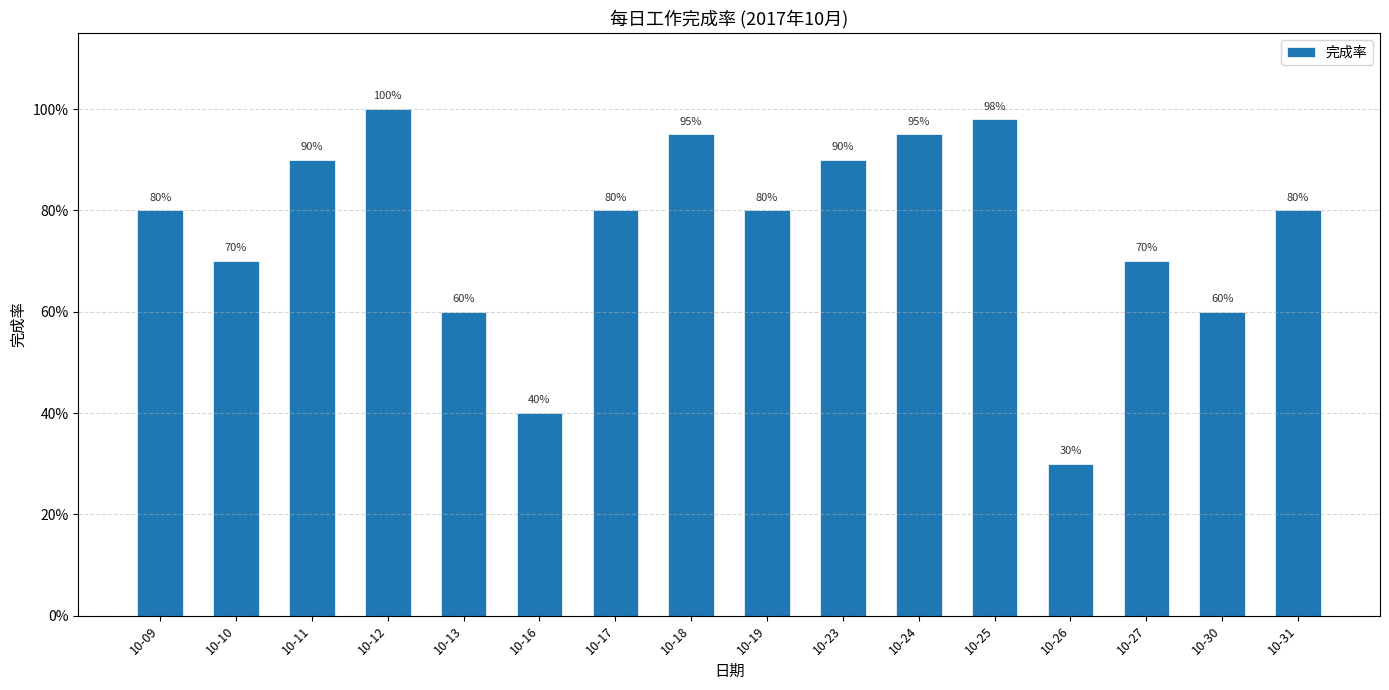

Does the chart contain any negative values?

No